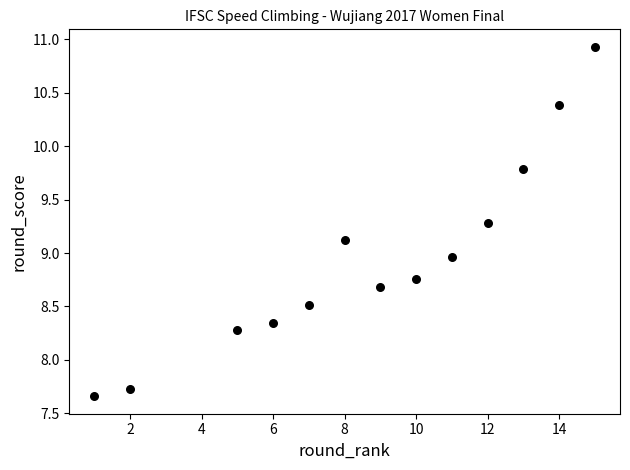

What is the range of Y values (max minus min)?

3.3